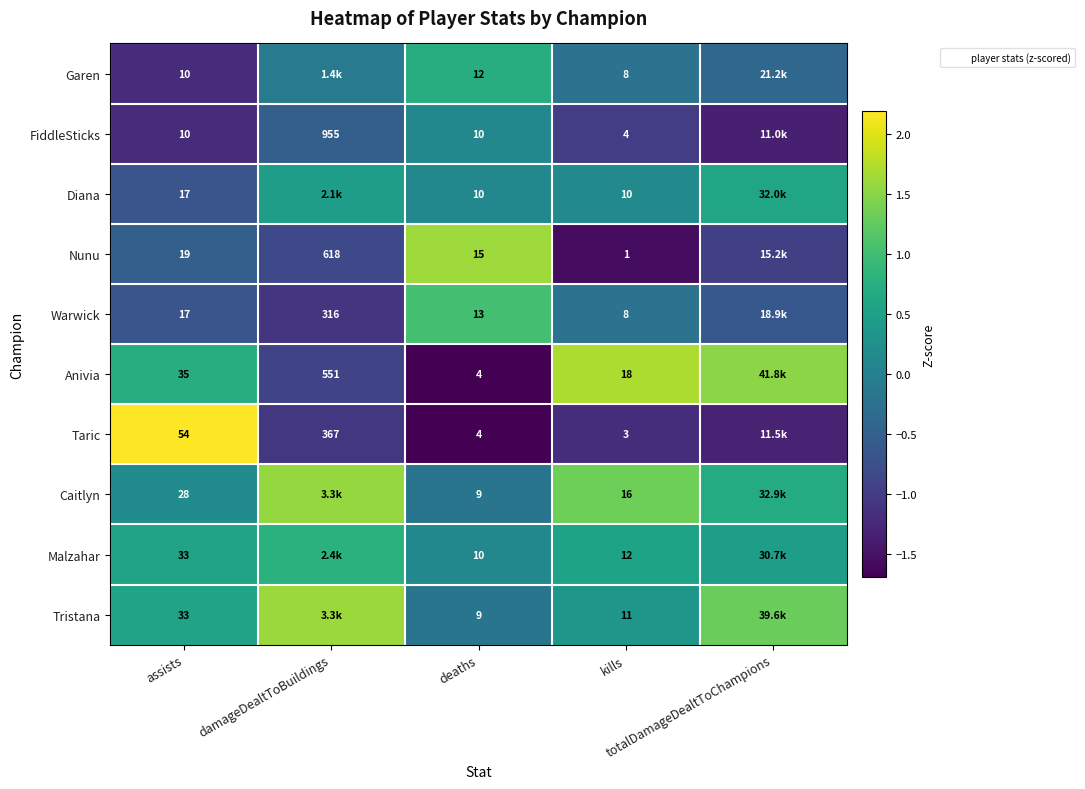

Is it true that Taric equals -1.1 at damageDealtToBuildings?

True